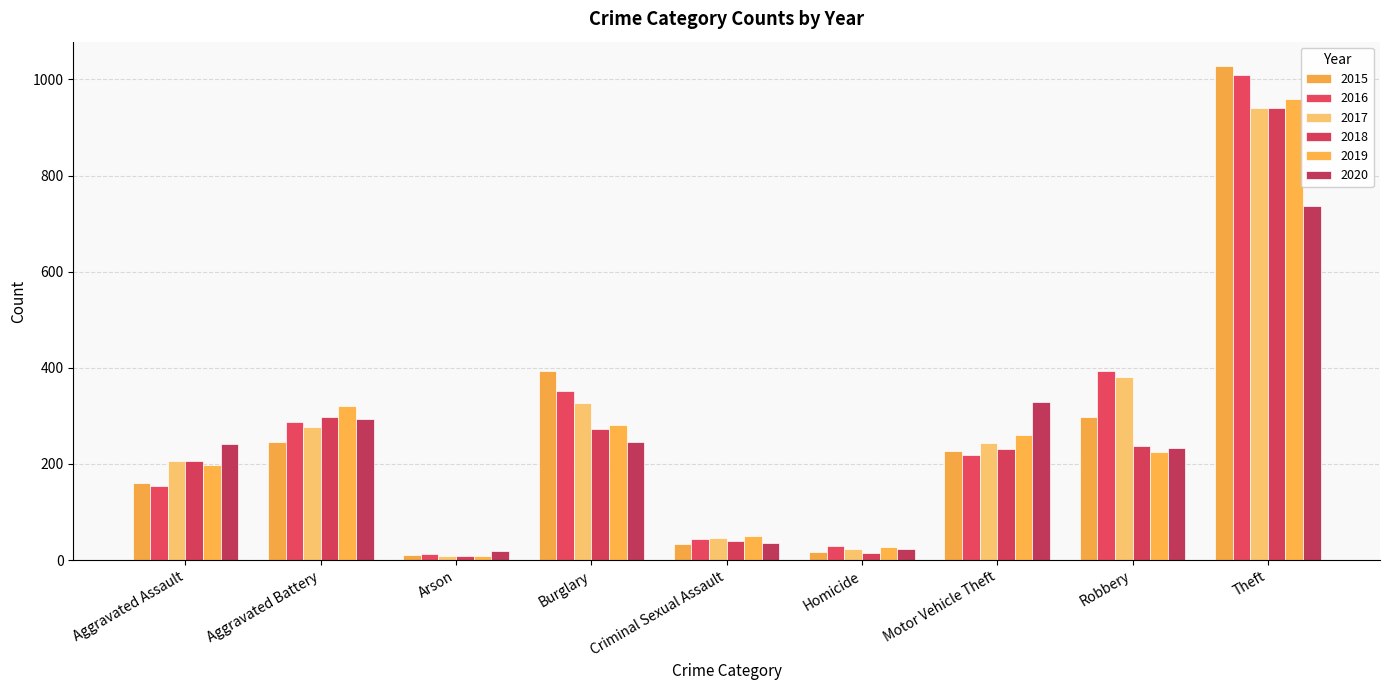

Is the value of 2019 at Theft greater than the value of 2015 at Aggravated Assault?

Yes